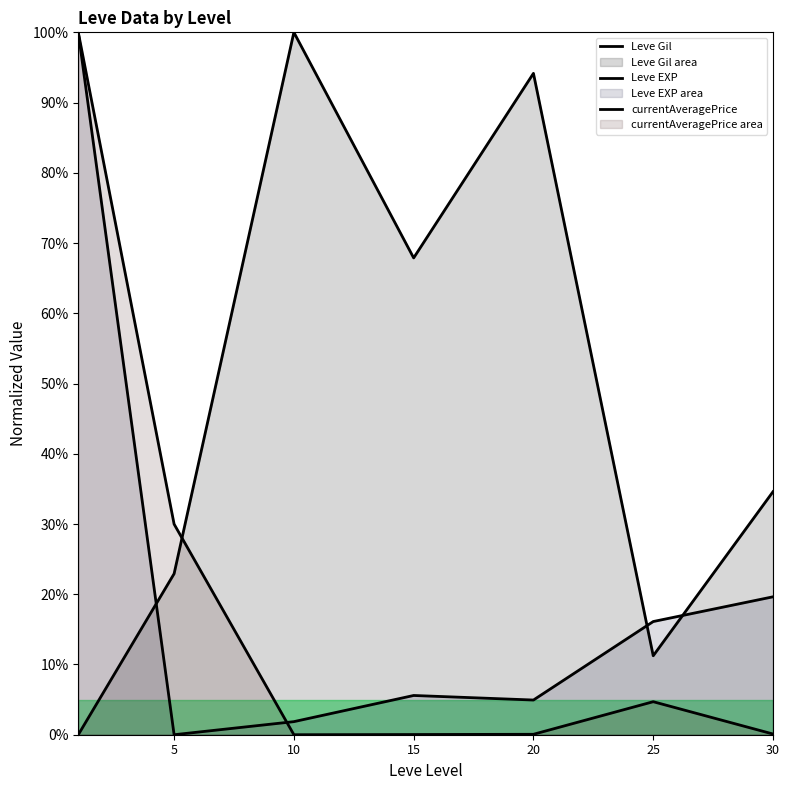

What are all the series names shown in the legend?

Leve Gil, Leve EXP, currentAveragePrice